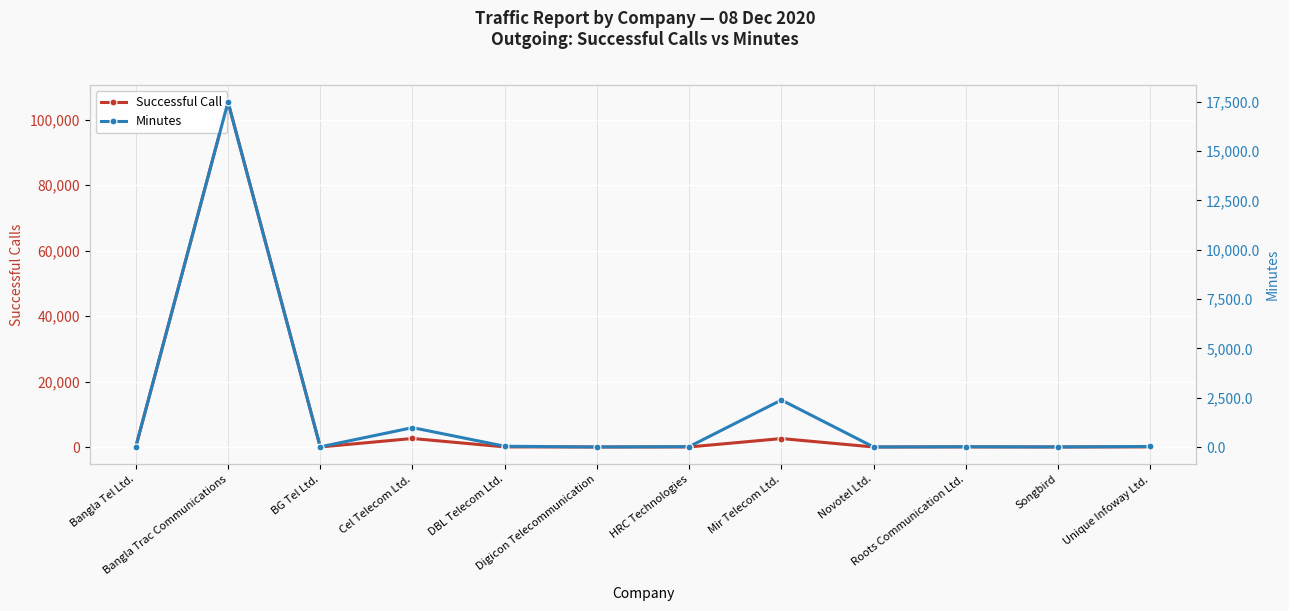

What is the minimum value for Minutes?

1.5